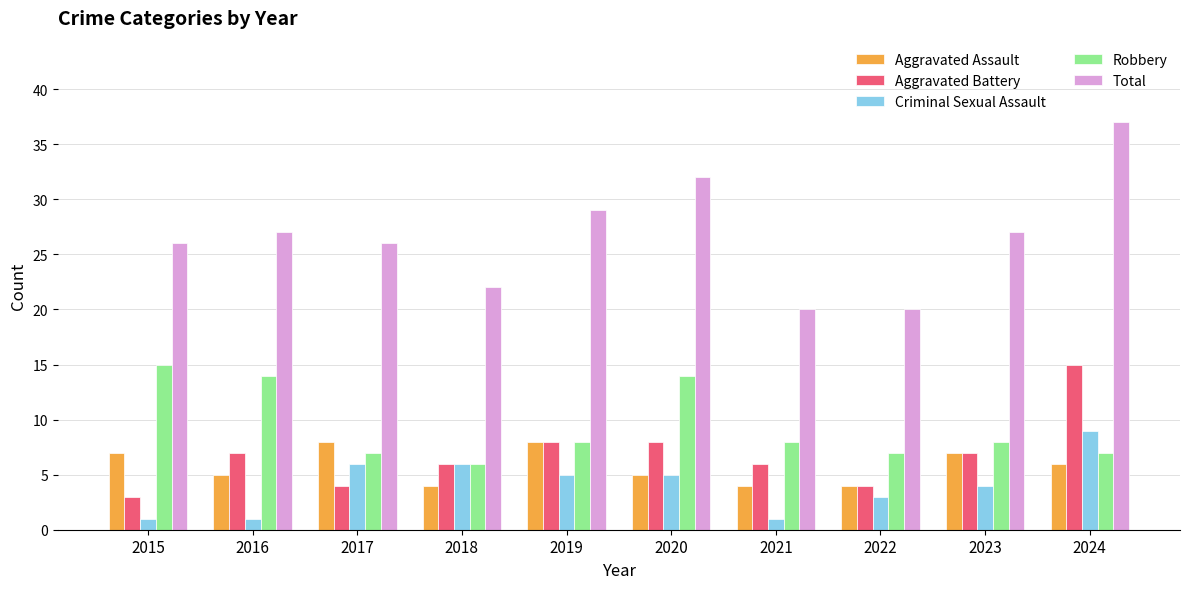

What is the minimum value for Criminal Sexual Assault?

1